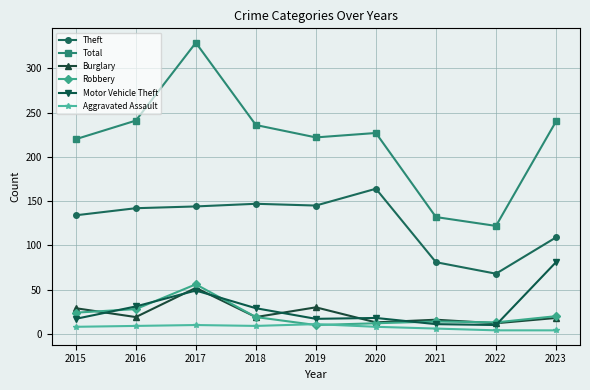

Which category has the highest value in the Burglary series?

2017